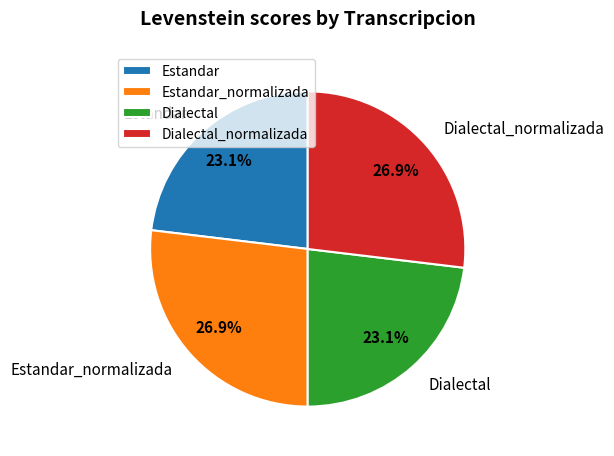

Between Dialectal and Estandar_normalizada, which is larger?

Estandar_normalizada